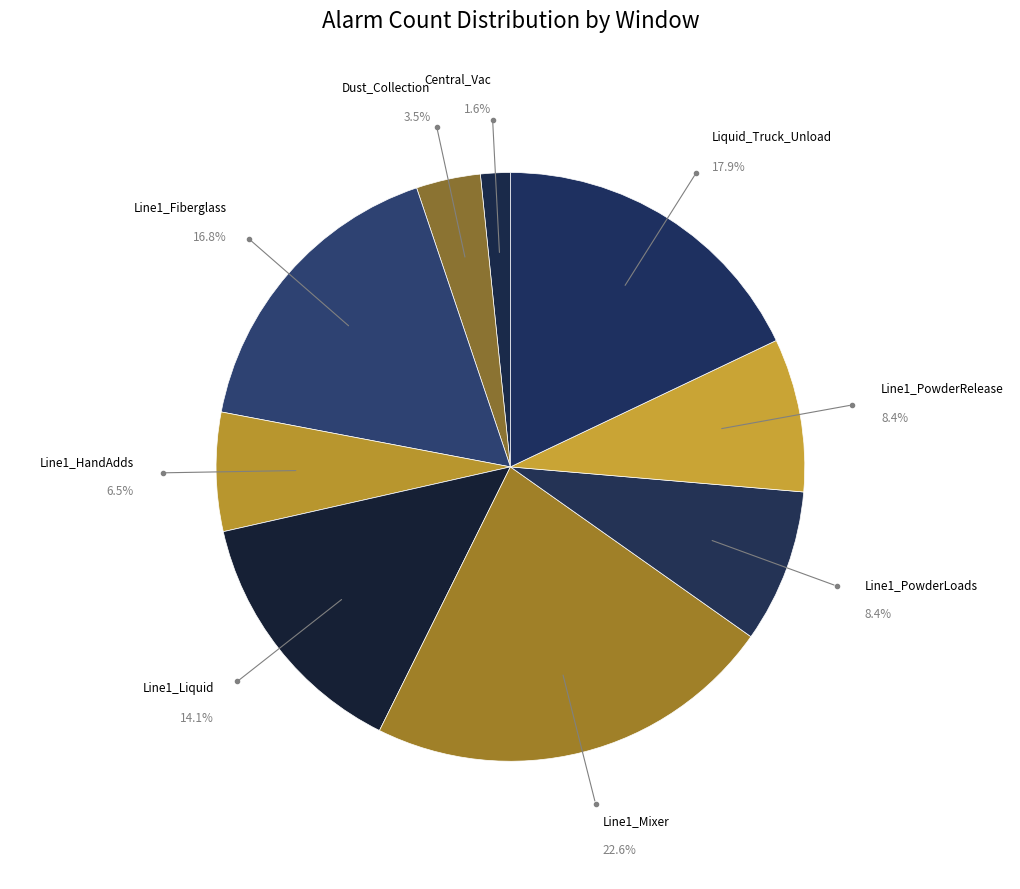

Does any single category account for the majority?

No